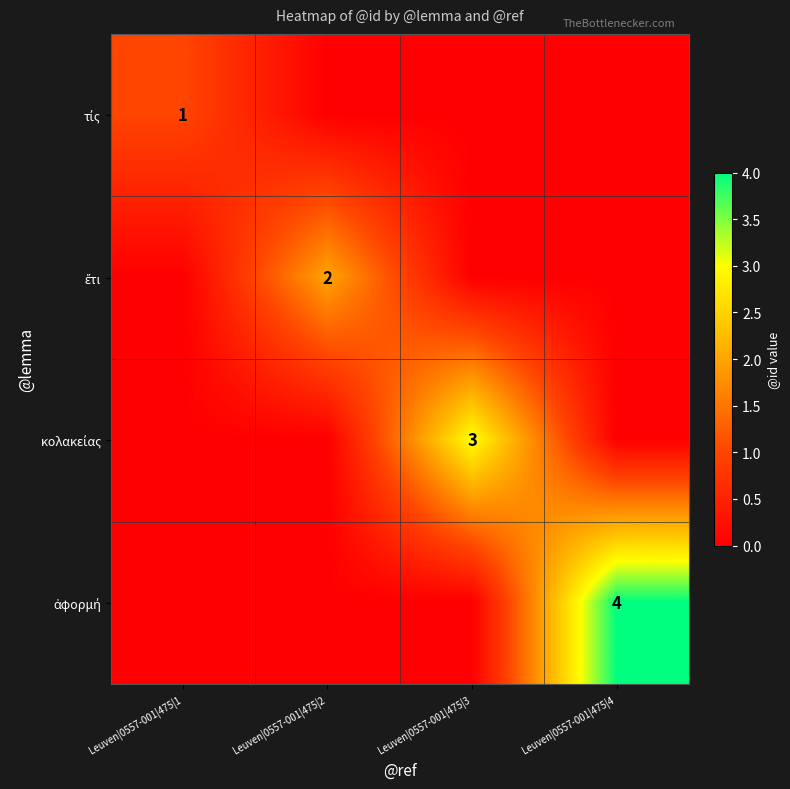

At which category does the chart reach its peak across all series?

Leuven|0557-001|475|4